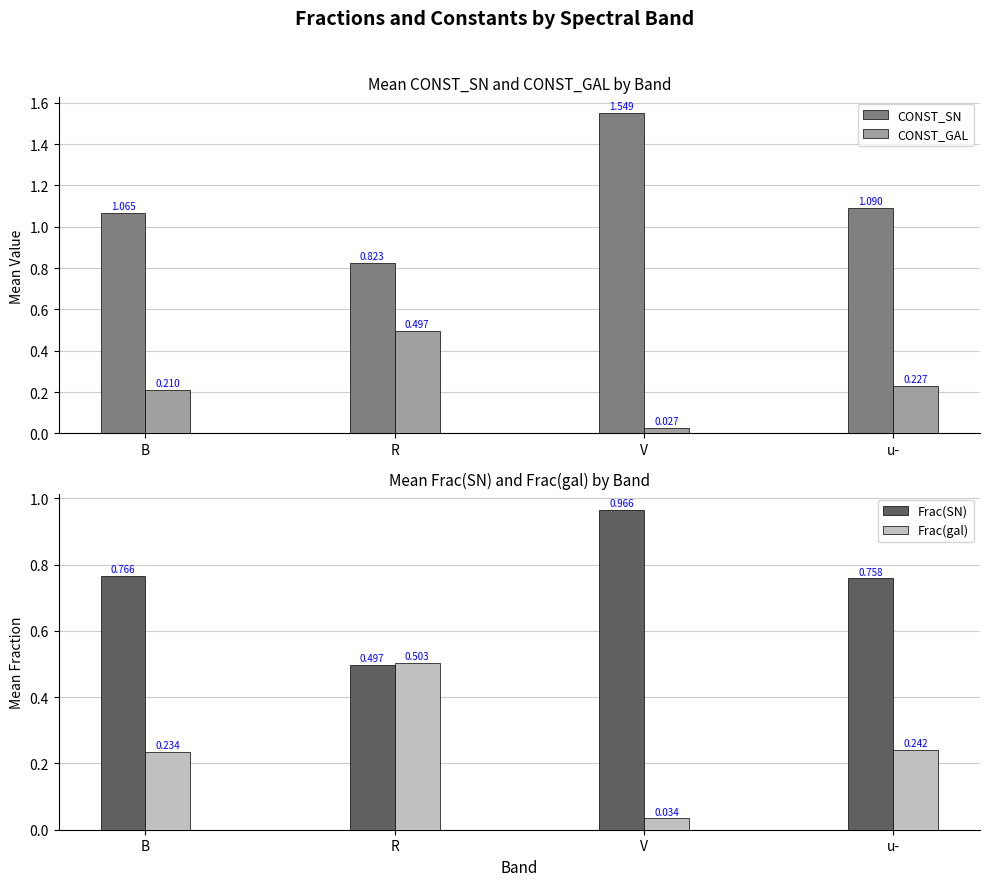

Reading left to right, list all the values displayed in this chart.

CONST_SN: B=1.1	R=0.8	V=1.5	u-=1.1
CONST_GAL: B=0.2	R=0.5	V=0.0	u-=0.2
Frac(SN): B=0.8	R=0.5	V=1.0	u-=0.8
Frac(gal): B=0.2	R=0.5	V=0.0	u-=0.2